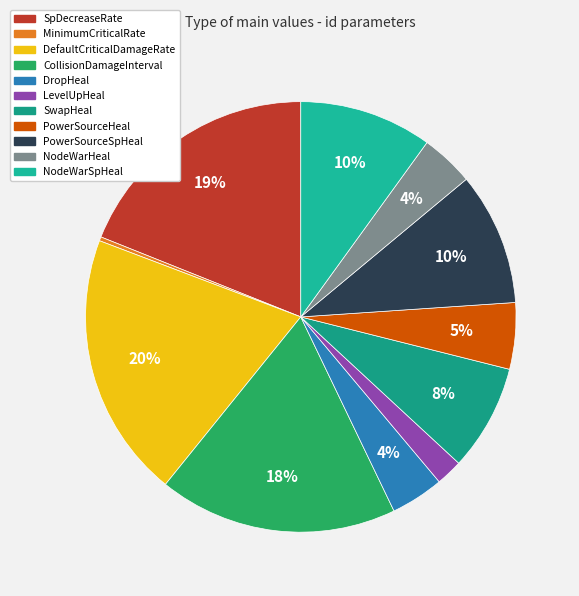

How many slices are in this pie chart?

11